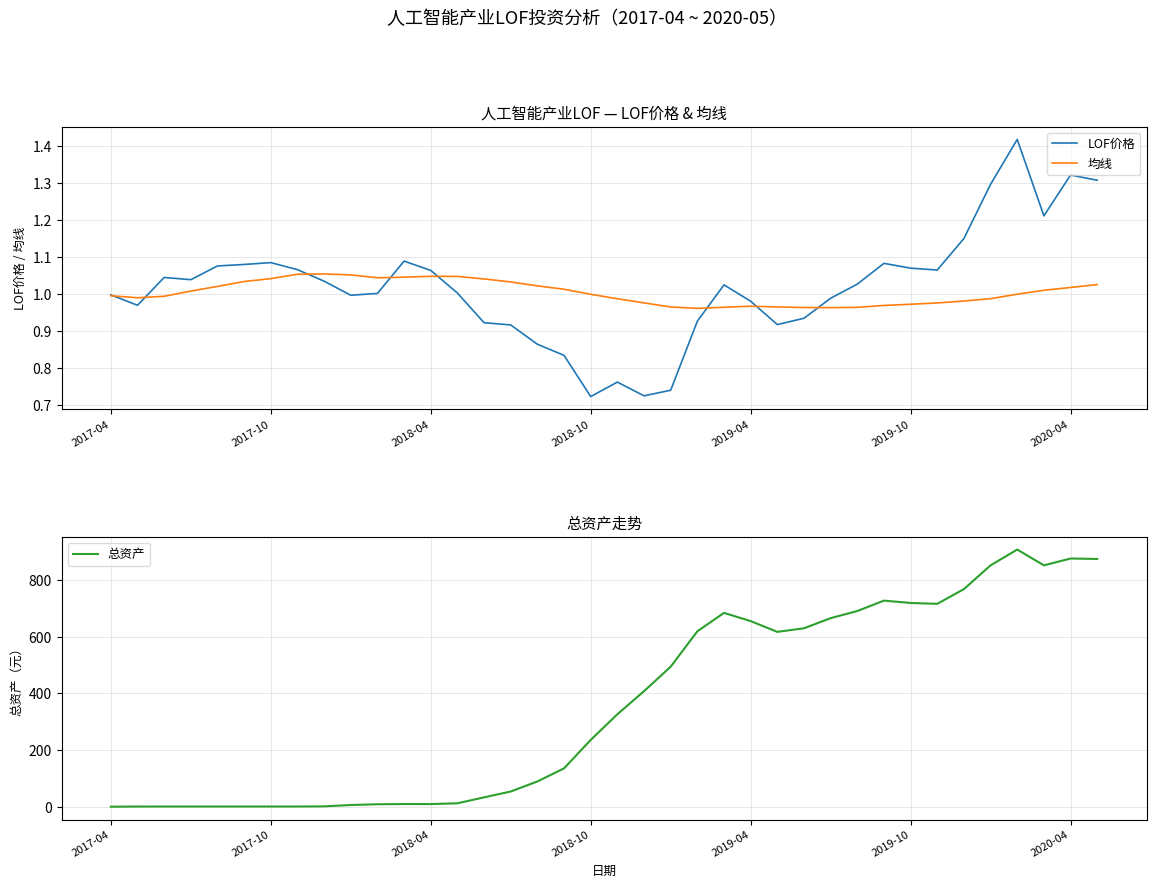

What is the total value across all series at 21?

496.1